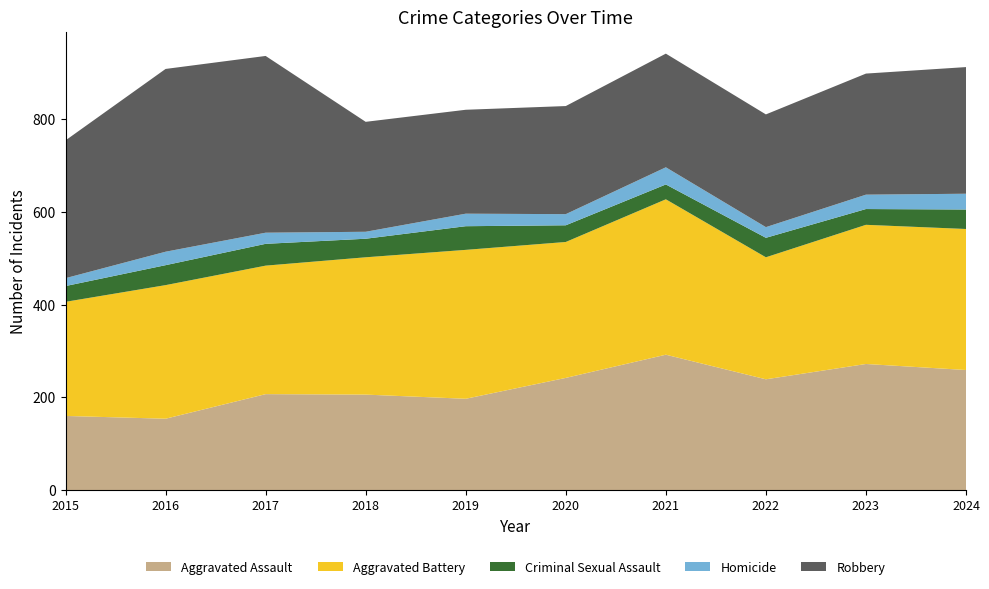

Reading left to right, what are all the values shown in this chart?

Aggravated Assault: 2015=160	2016=154	2017=207	2018=206	2019=197	2020=242	2021=292	2022=239	2023=272	2024=259
Aggravated Battery: 2015=246	2016=288	2017=277	2018=296	2019=321	2020=293	2021=335	2022=263	2023=300	2024=304
Criminal Sexual Assault: 2015=34	2016=43	2017=47	2018=40	2019=51	2020=36	2021=32	2022=42	2023=34	2024=42
Homicide: 2015=17	2016=29	2017=24	2018=15	2019=27	2020=24	2021=37	2022=23	2023=31	2024=34
Robbery: 2015=297	2016=394	2017=381	2018=237	2019=224	2020=233	2021=245	2022=243	2023=261	2024=273